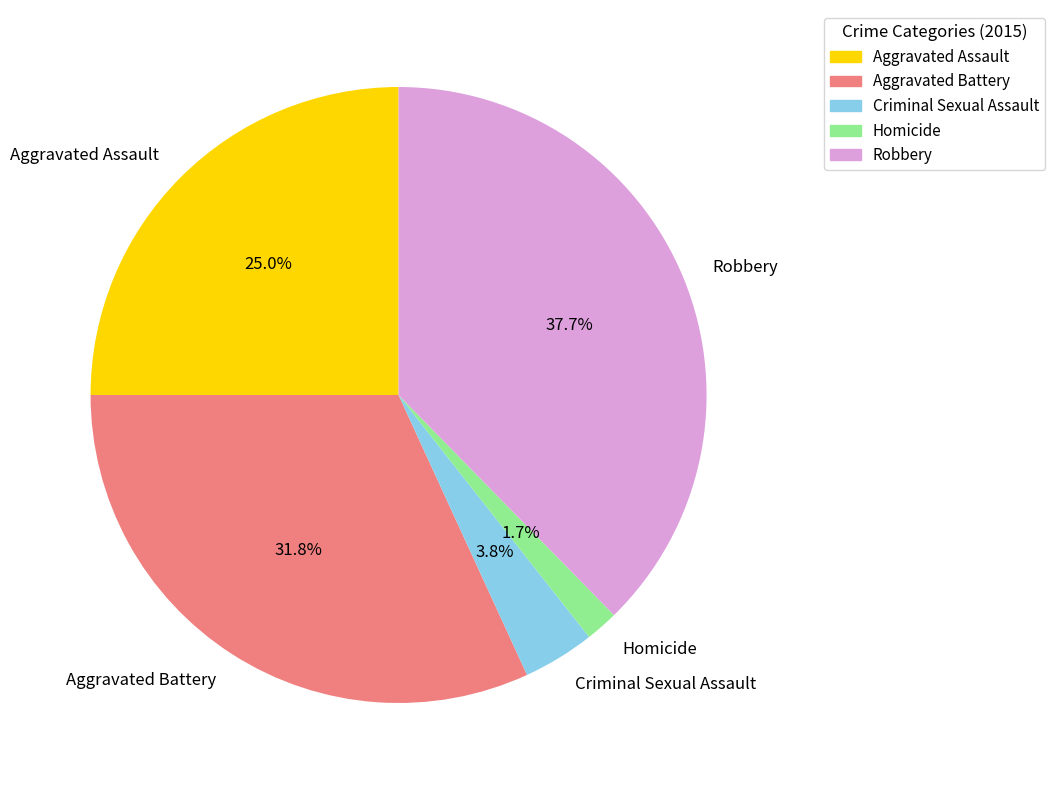

Does Homicide represent more than half of the total?

No